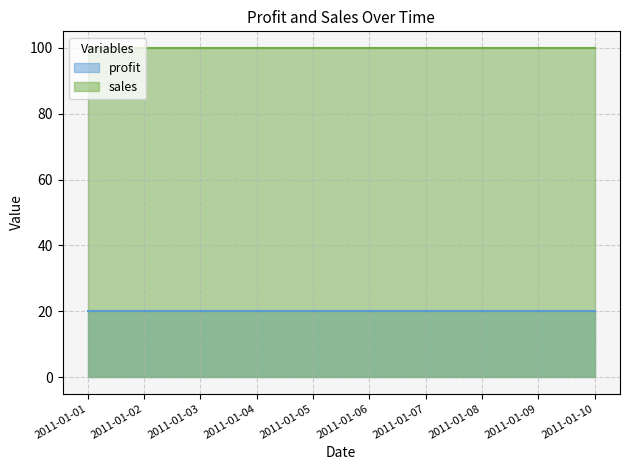

True or false: profit and sales cross at least once.

False